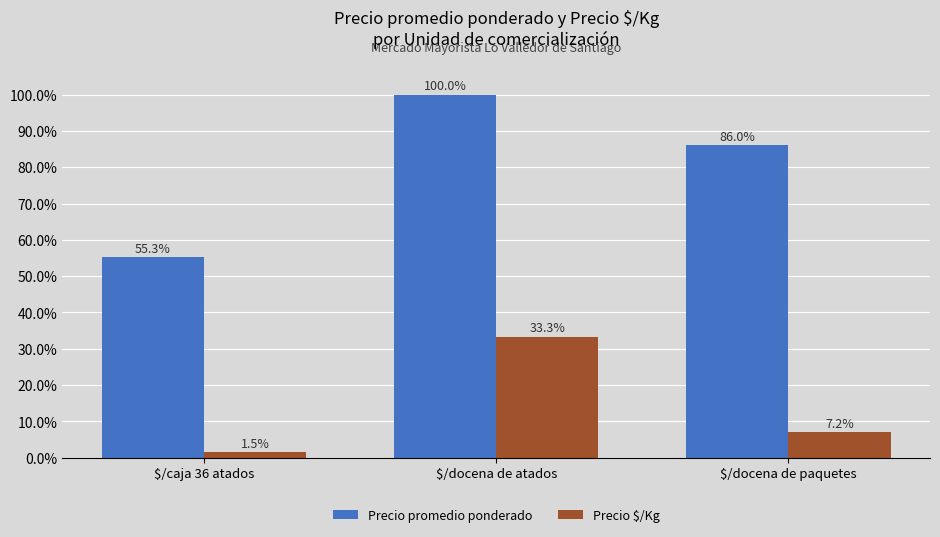

At which category is the sum across all series the highest?

$/docena de atados